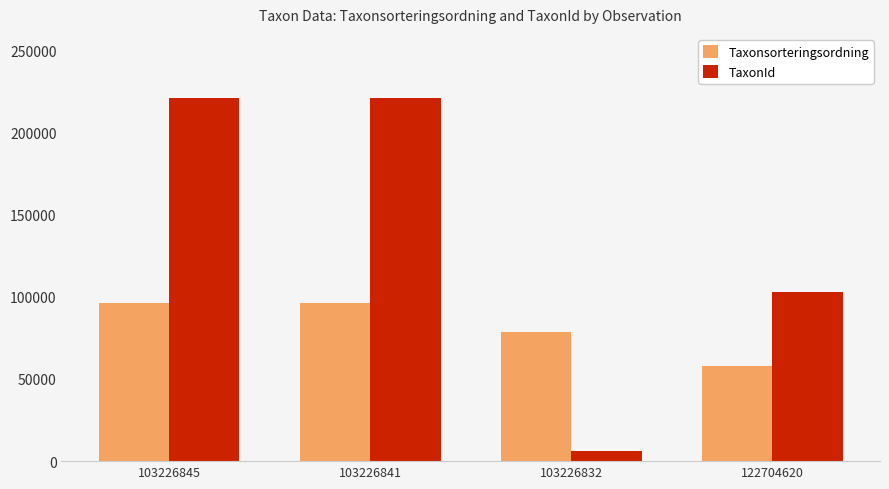

What is the label of the 4th bar from the right?

103226845